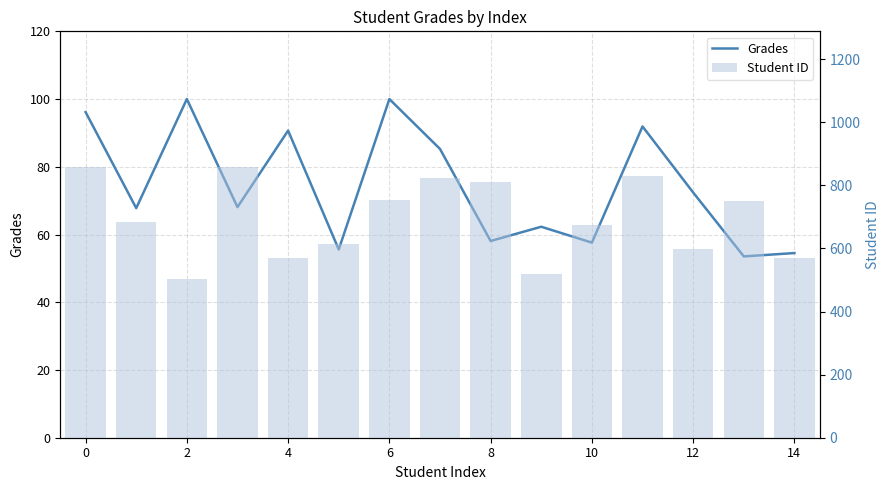

Which category has the lowest value in the Student ID series?

2